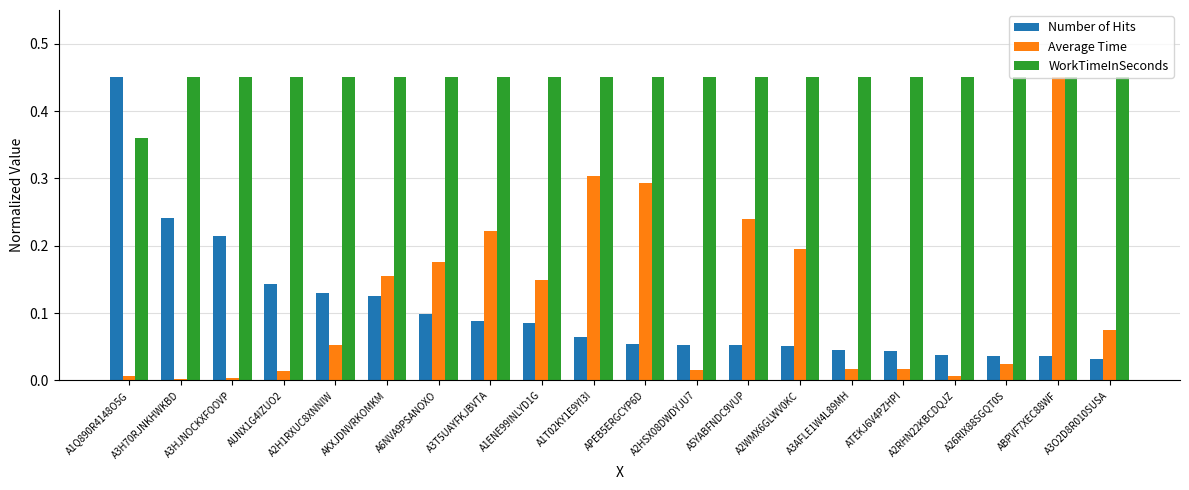

Which series has the largest range (max minus min)?

Average Time